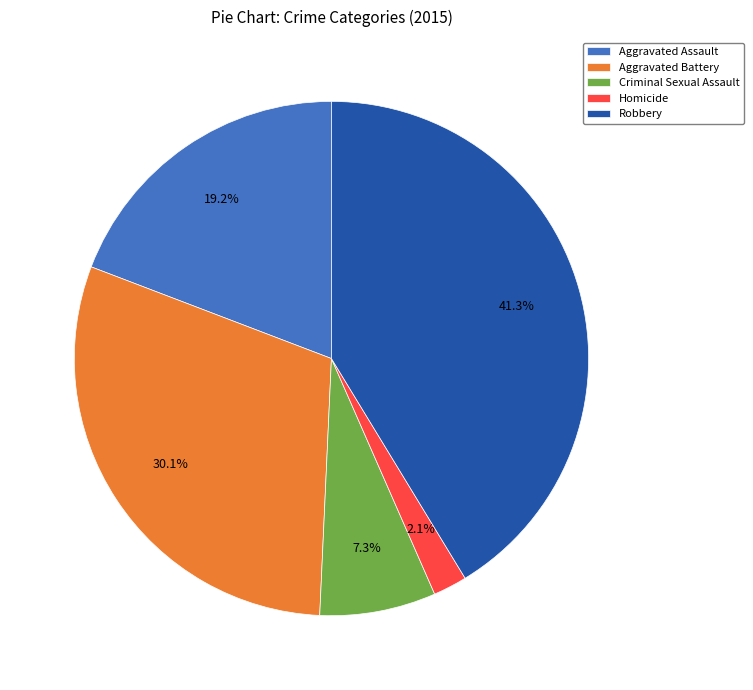

How many segments does this pie chart have?

5